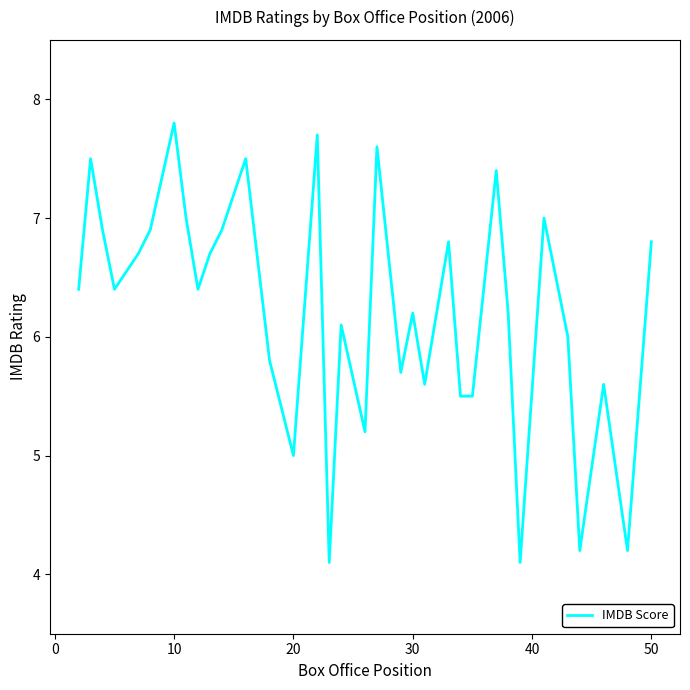

What is the difference between the maximum and minimum values?

3.7